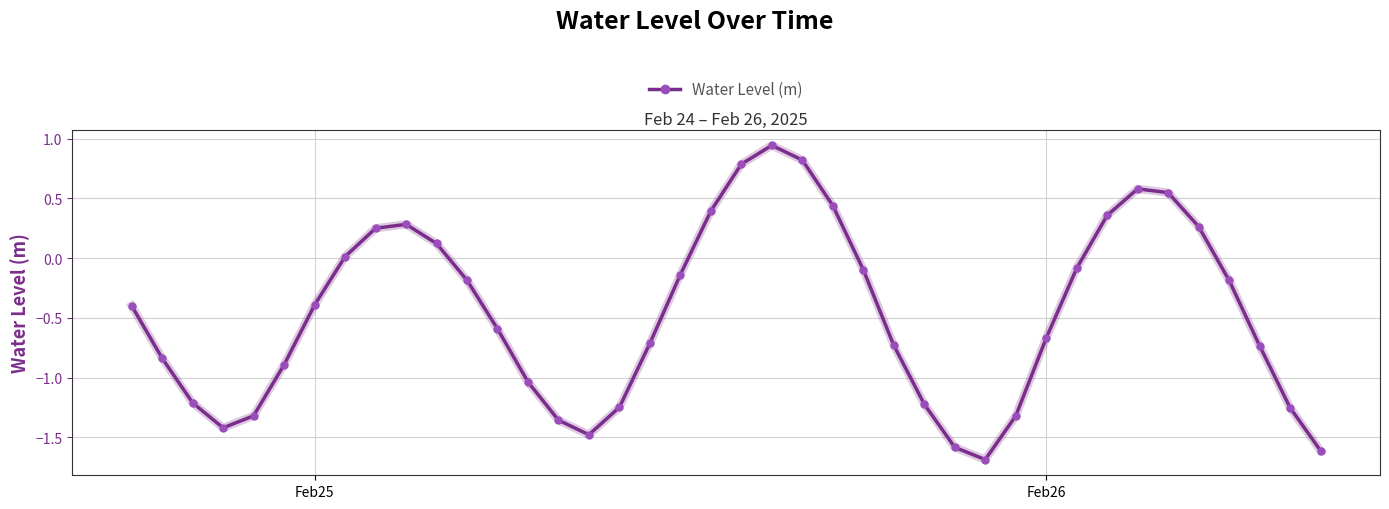

How many data points are above 0?

13